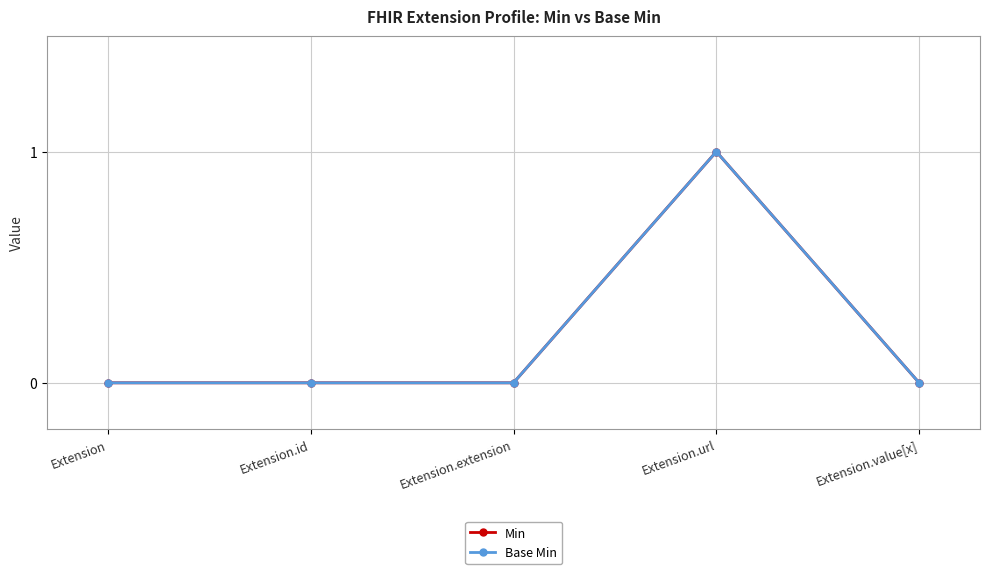

Which series has the largest total across all categories?

Min